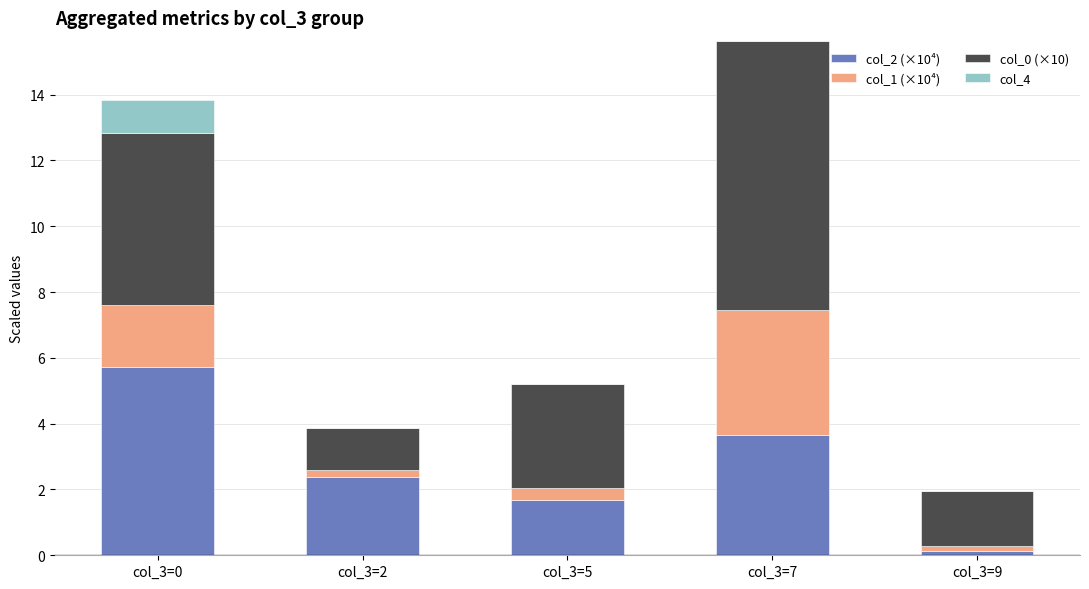

At which category is the sum across all series the highest?

col_3=7